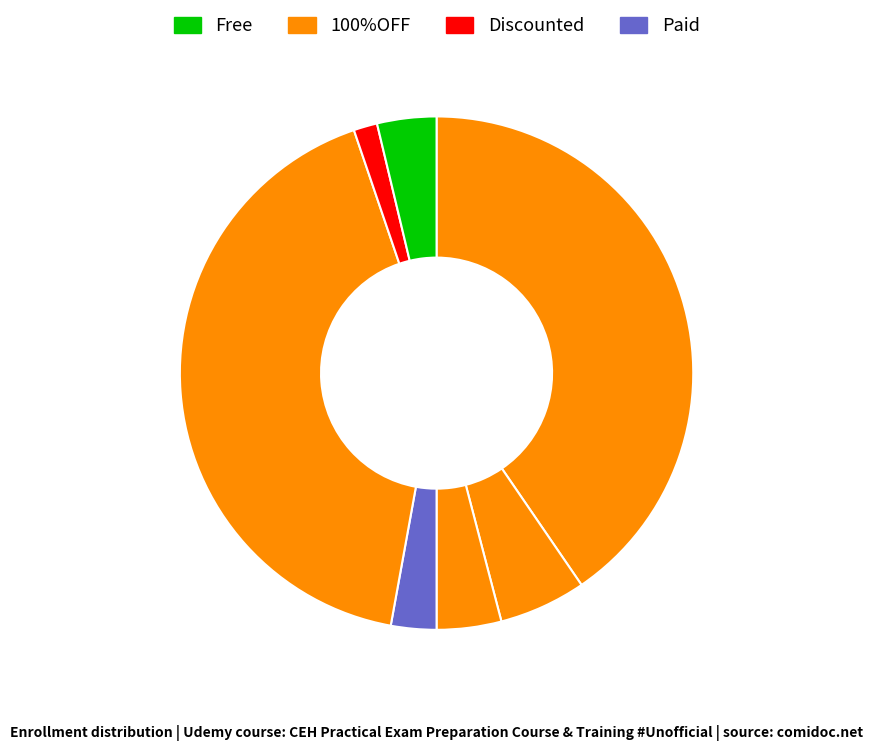

How many segments does this pie chart have?

7